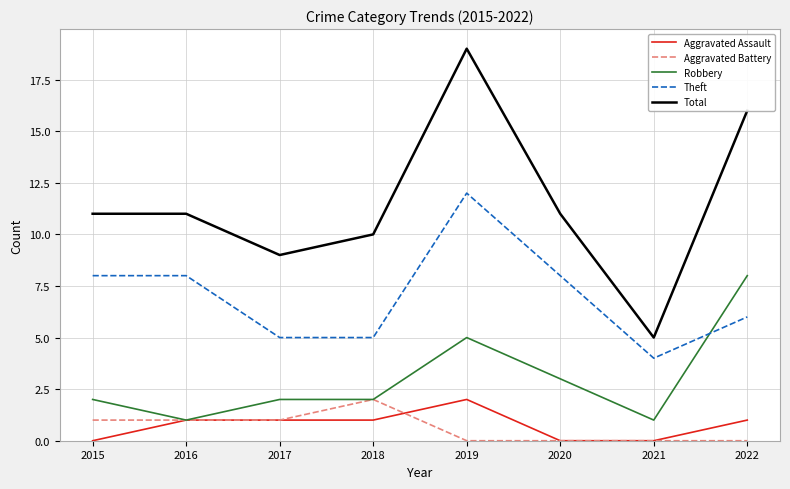

What is the greatest value displayed?

19